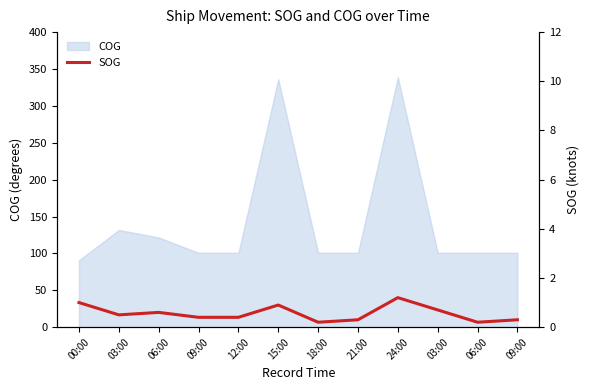

What is the sum of all values?

6.7